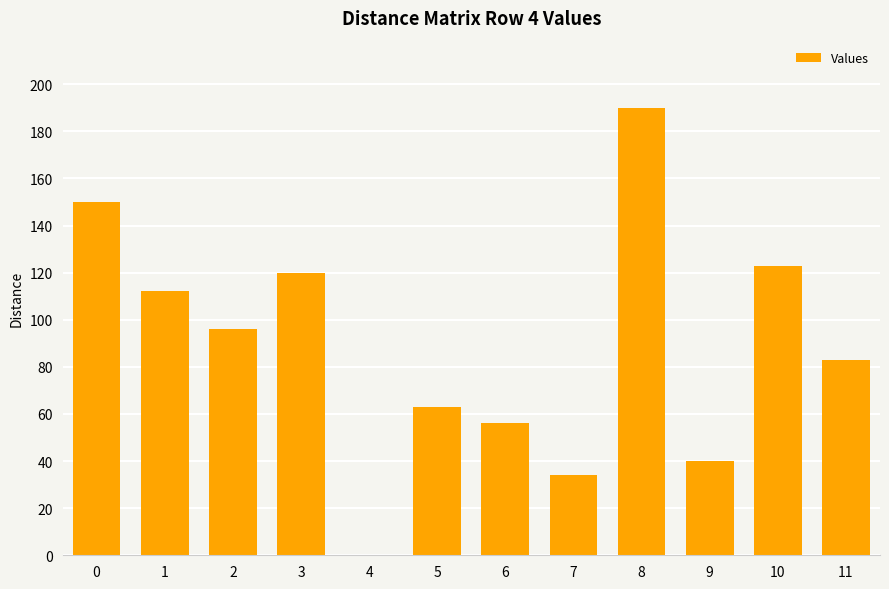

Reading left to right, extract all data points from this chart.

150	112	96	120	0	63	56	34	190	40	123	83